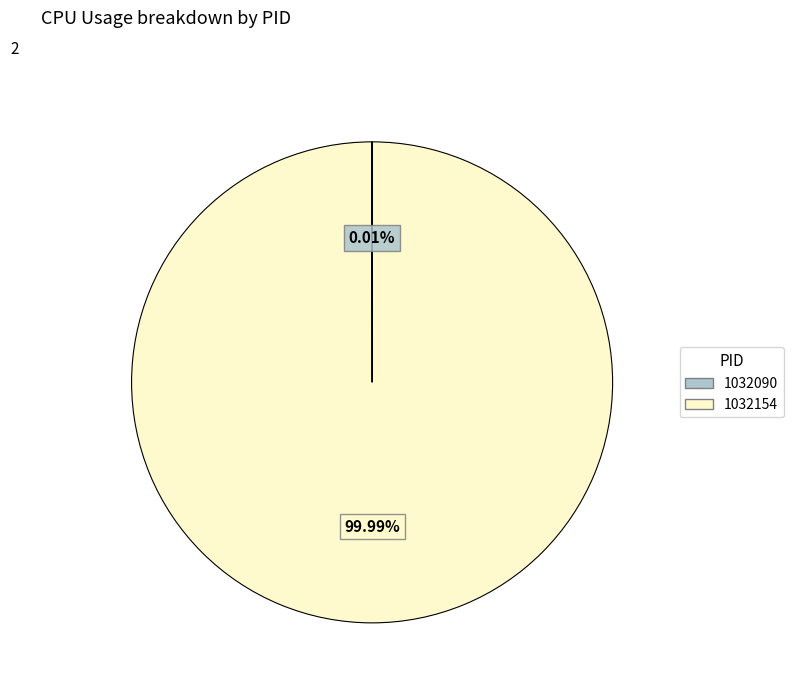

Is there a majority slice in this chart?

Yes